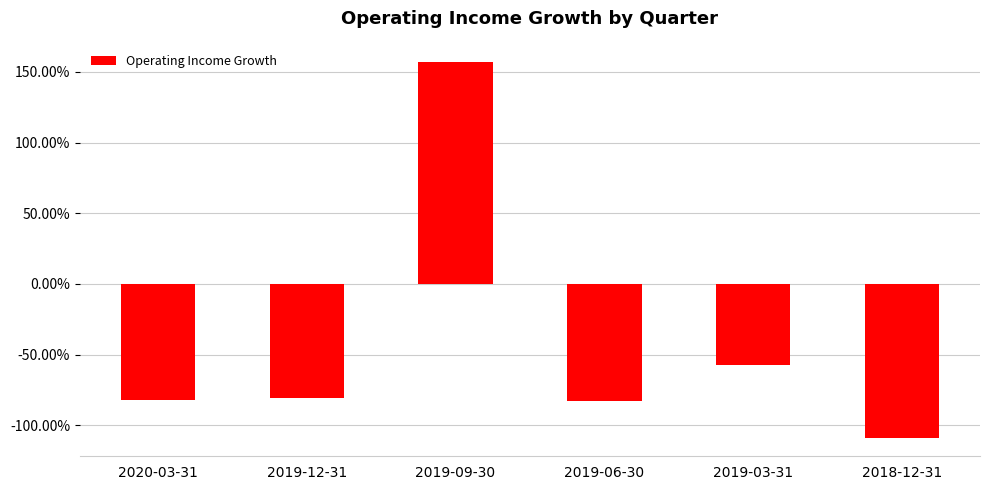

What is the smallest value displayed?

-1.1